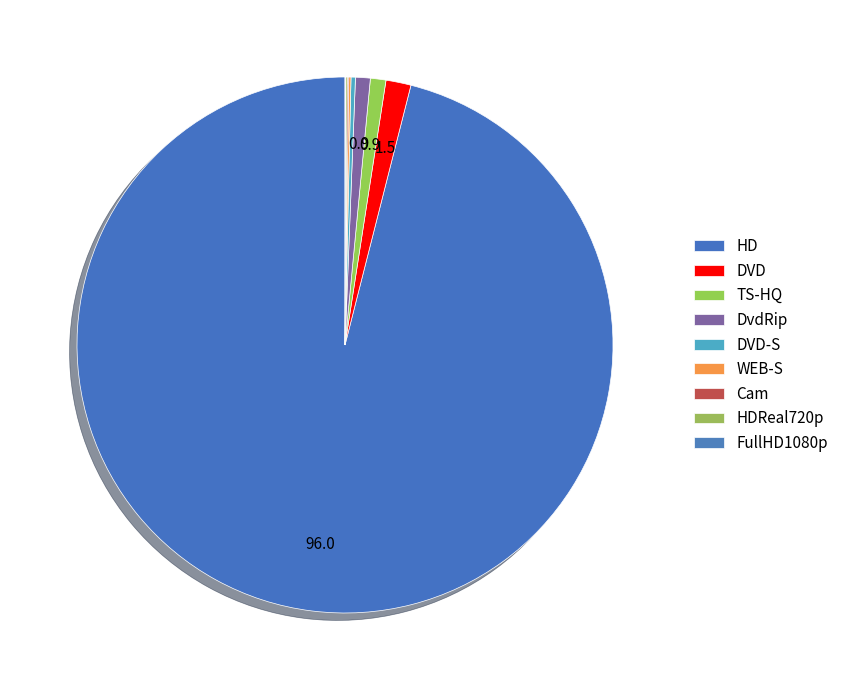

Is DvdRip the majority of the pie?

No